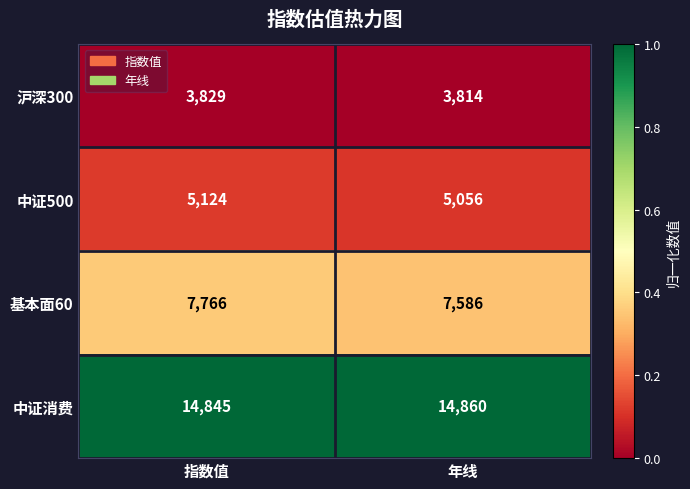

What is the sum of all 中证500 values?

10180